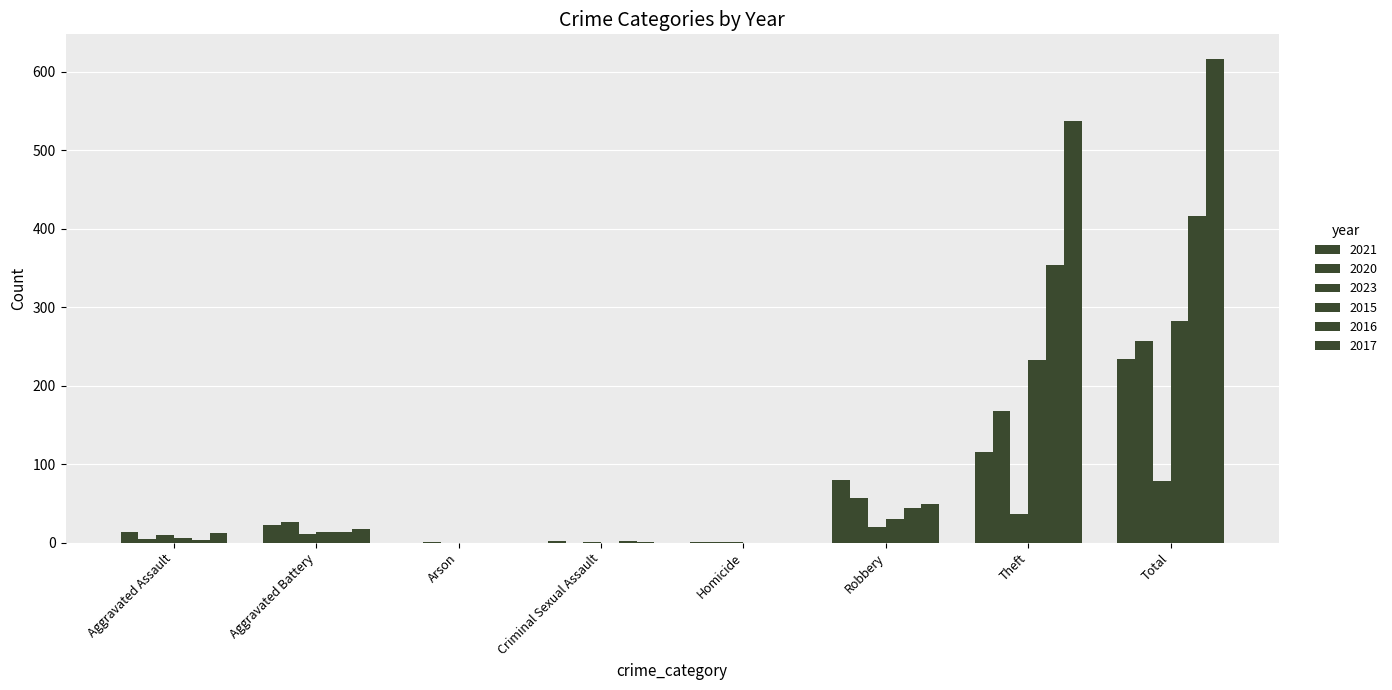

How many groups of bars are there?

8